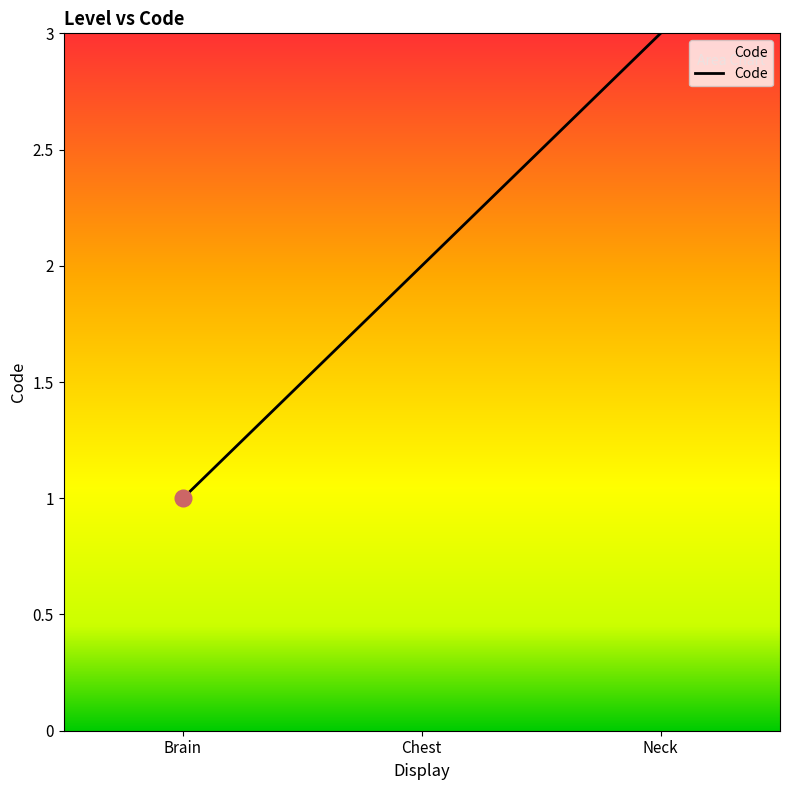

Rank the categories by value from lowest to highest.

Brain, Chest, Neck